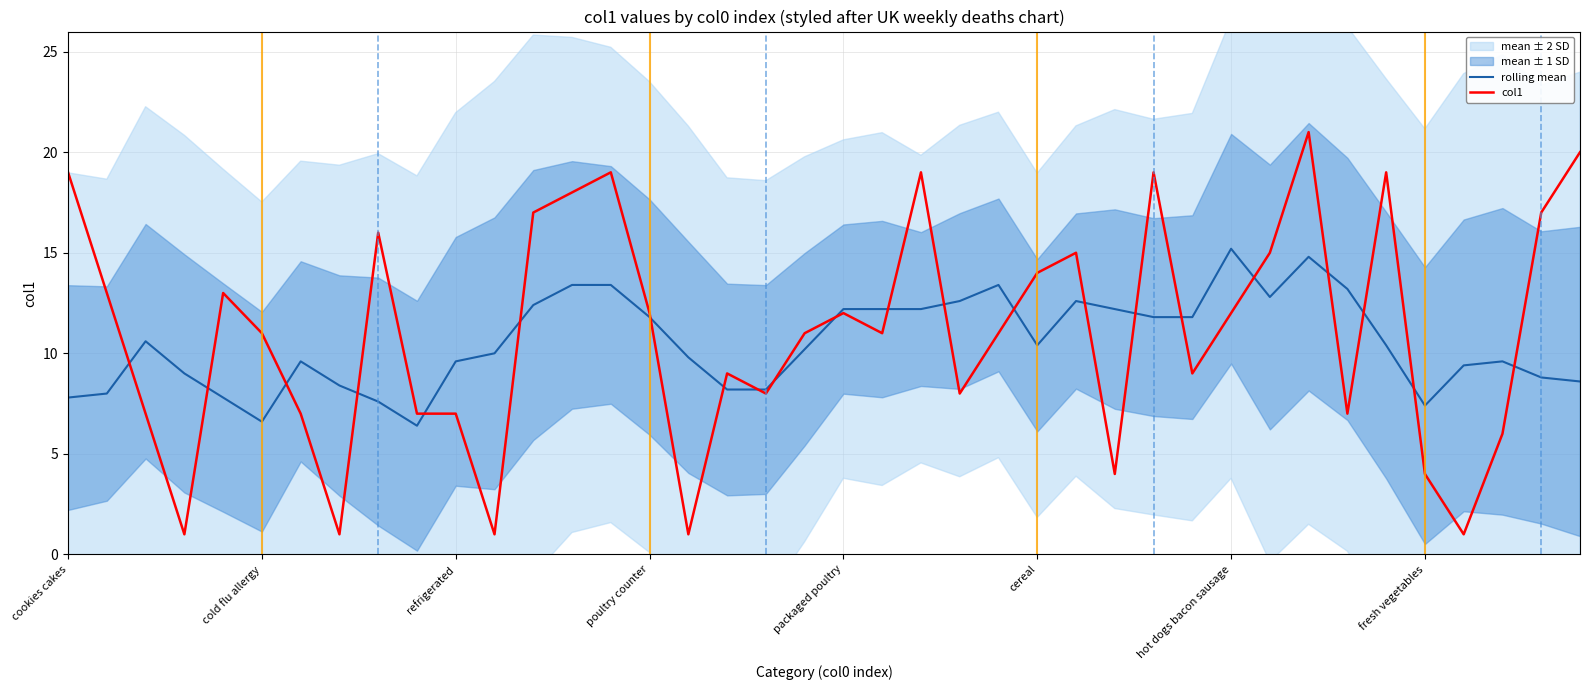

How many data points in col1 are less than 11?

17